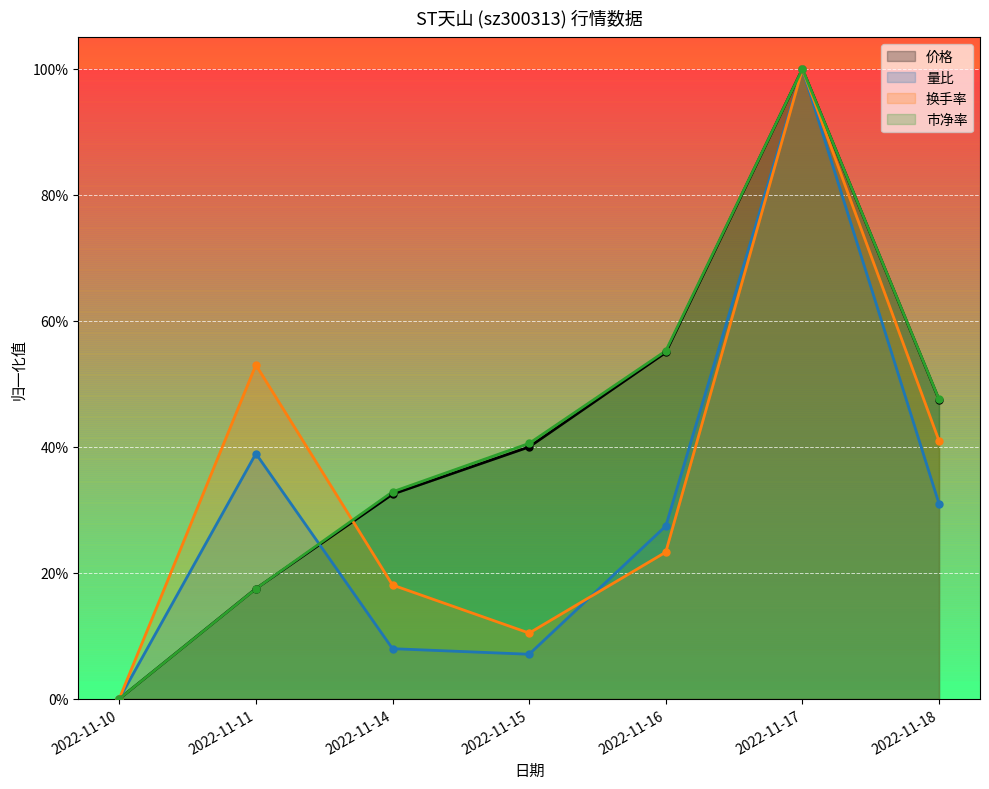

How many values in the 价格 series exceed 0?

6